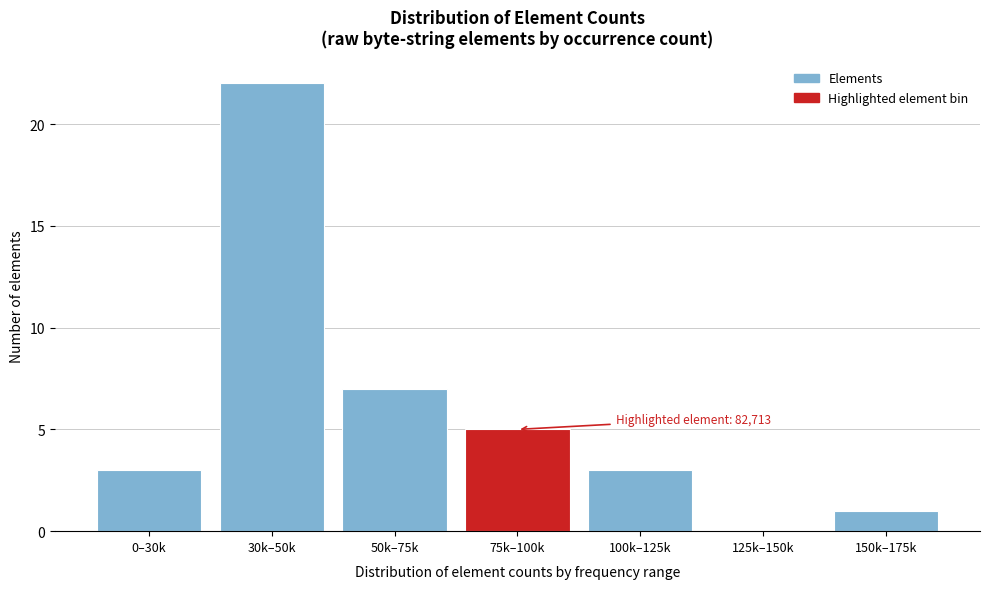

Reading left to right, what are all the values shown in this chart?

0–30k=3	30k–50k=22	50k–75k=7	75k–100k=5	100k–125k=3	125k–150k=0	150k–175k=1